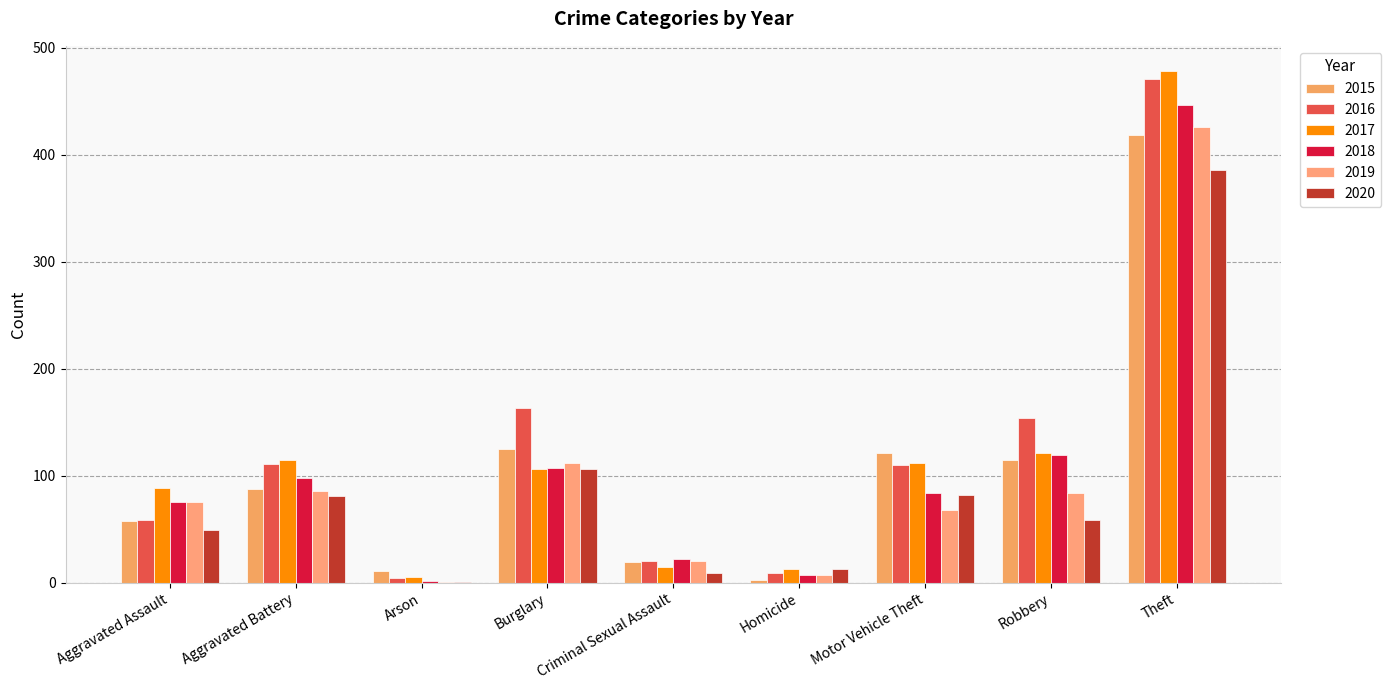

At which category is the sum across all series the highest?

Theft